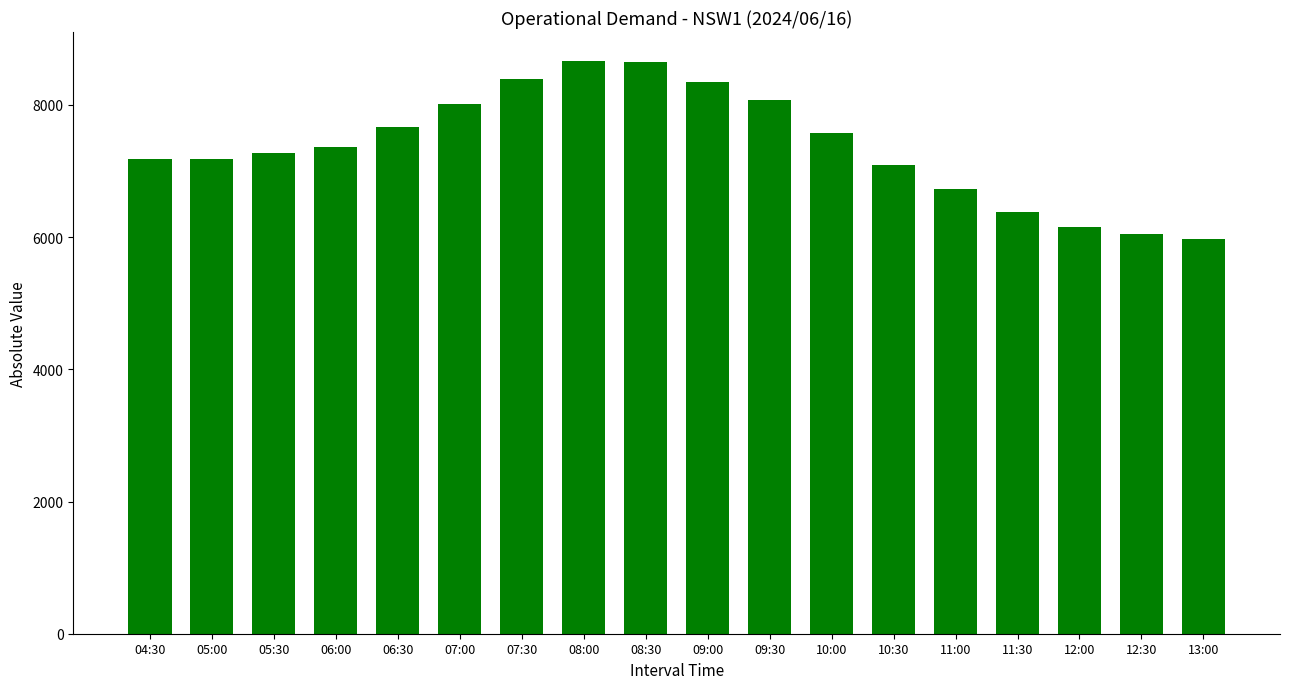

Count the number of data series in this chart.

1